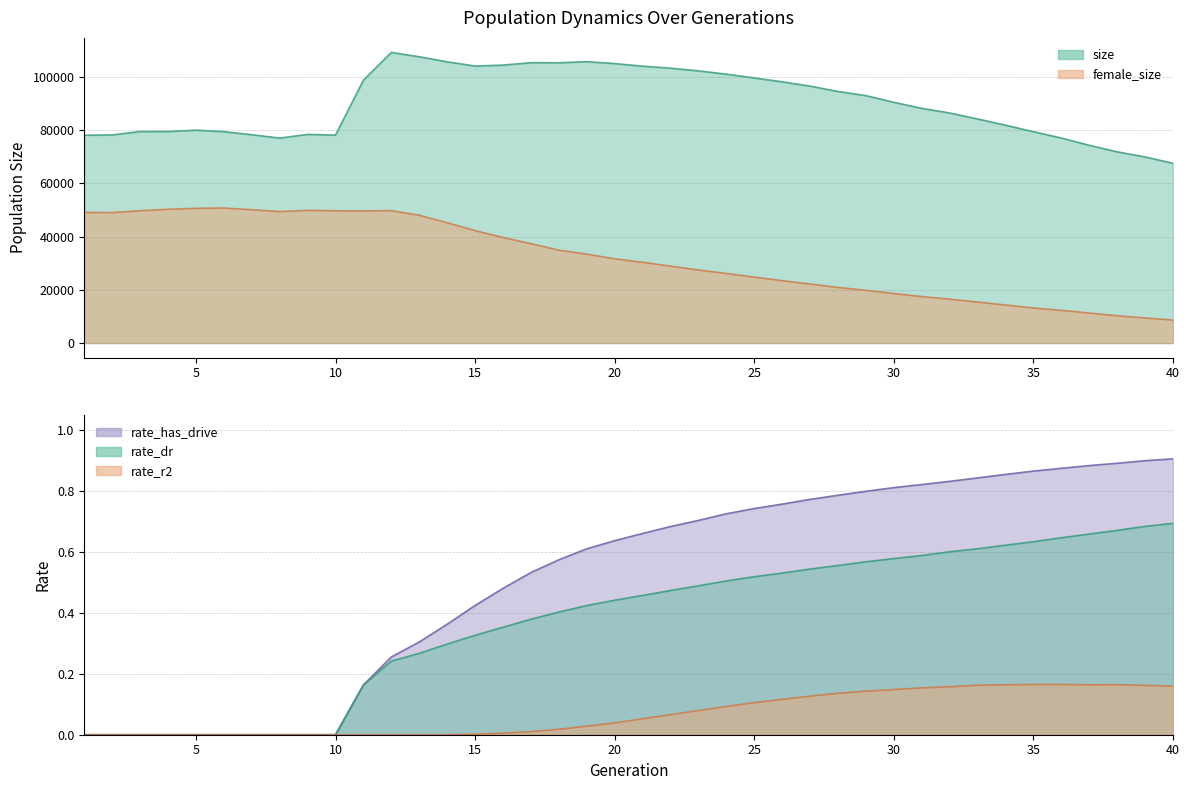

What is the sum of the rate_has_drive values at 31 and 5?

0.8